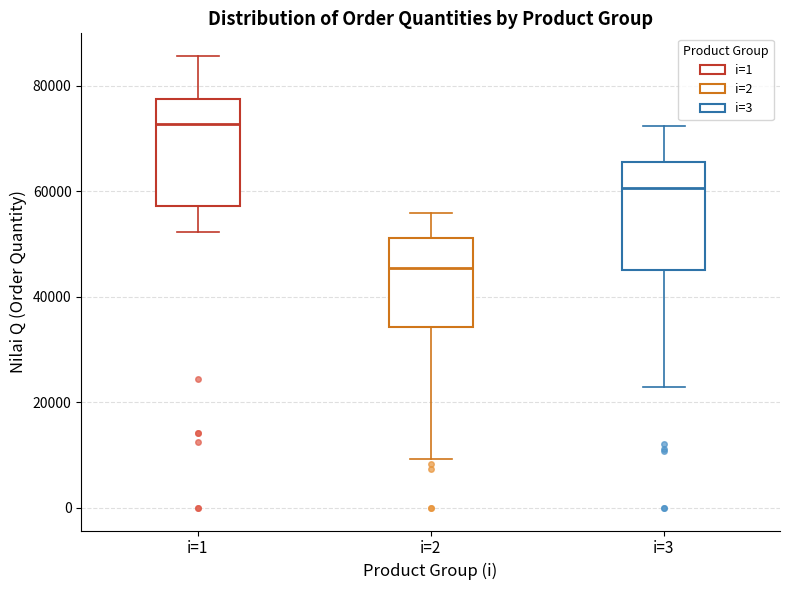

Which box has the lowest median line?

i=2